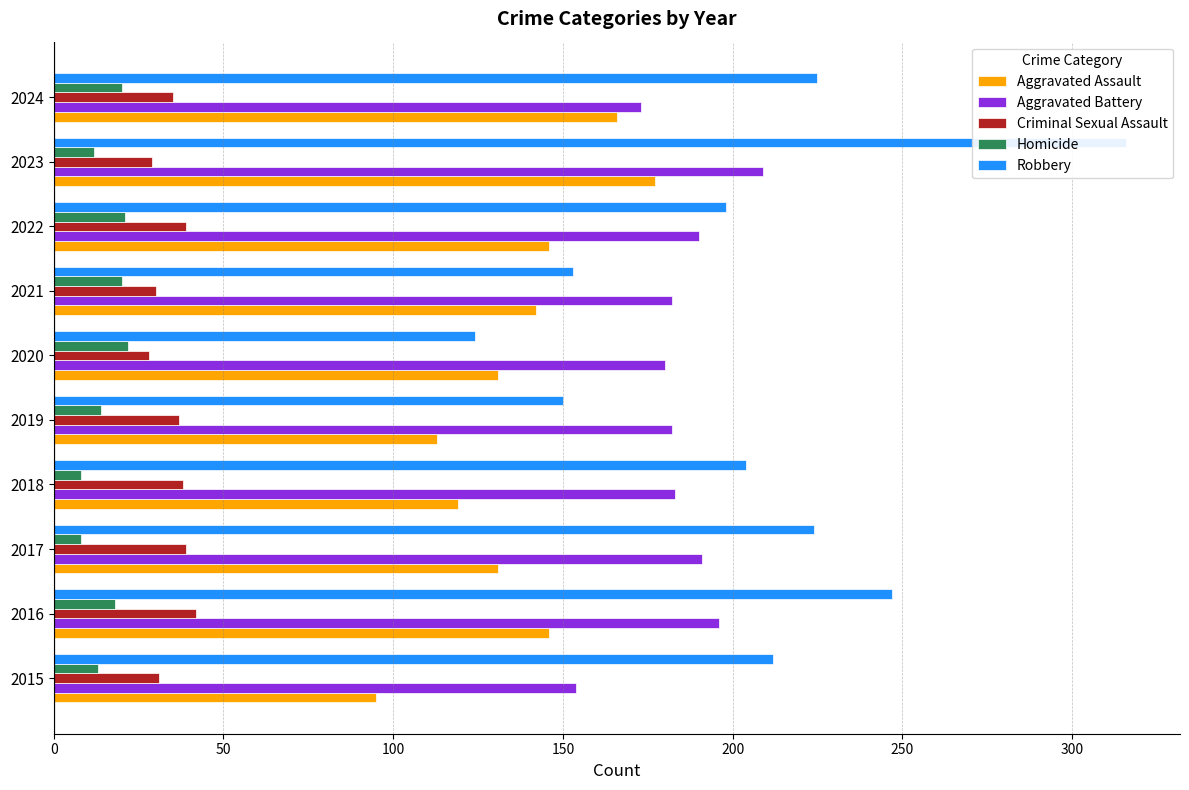

What is the difference between the highest and lowest values at 2021?

162